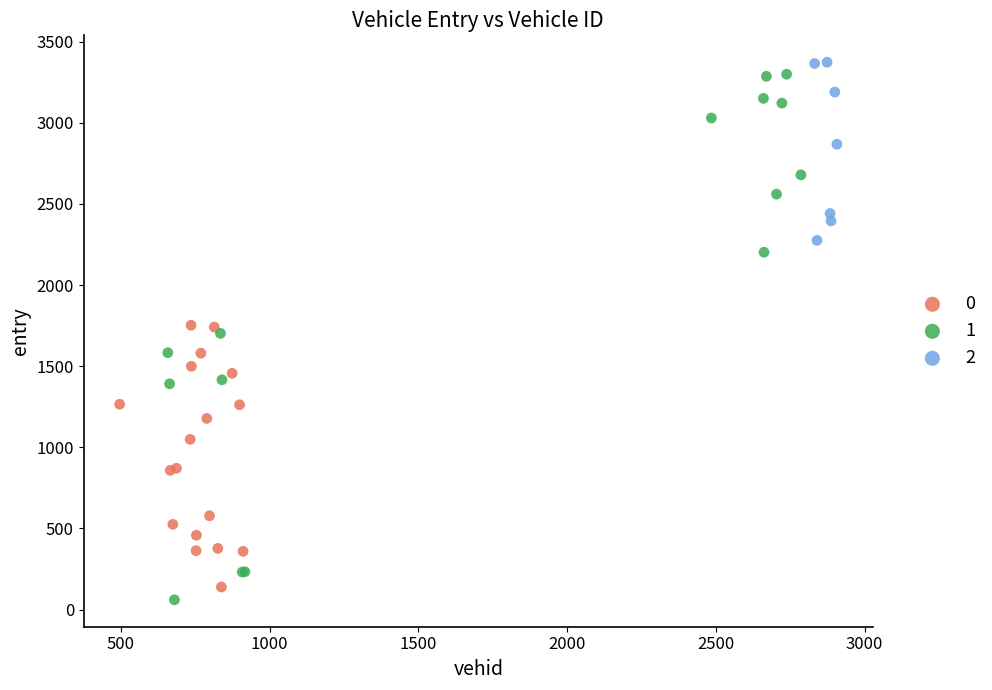

What are all the series names shown in the legend?

0, 1, 2